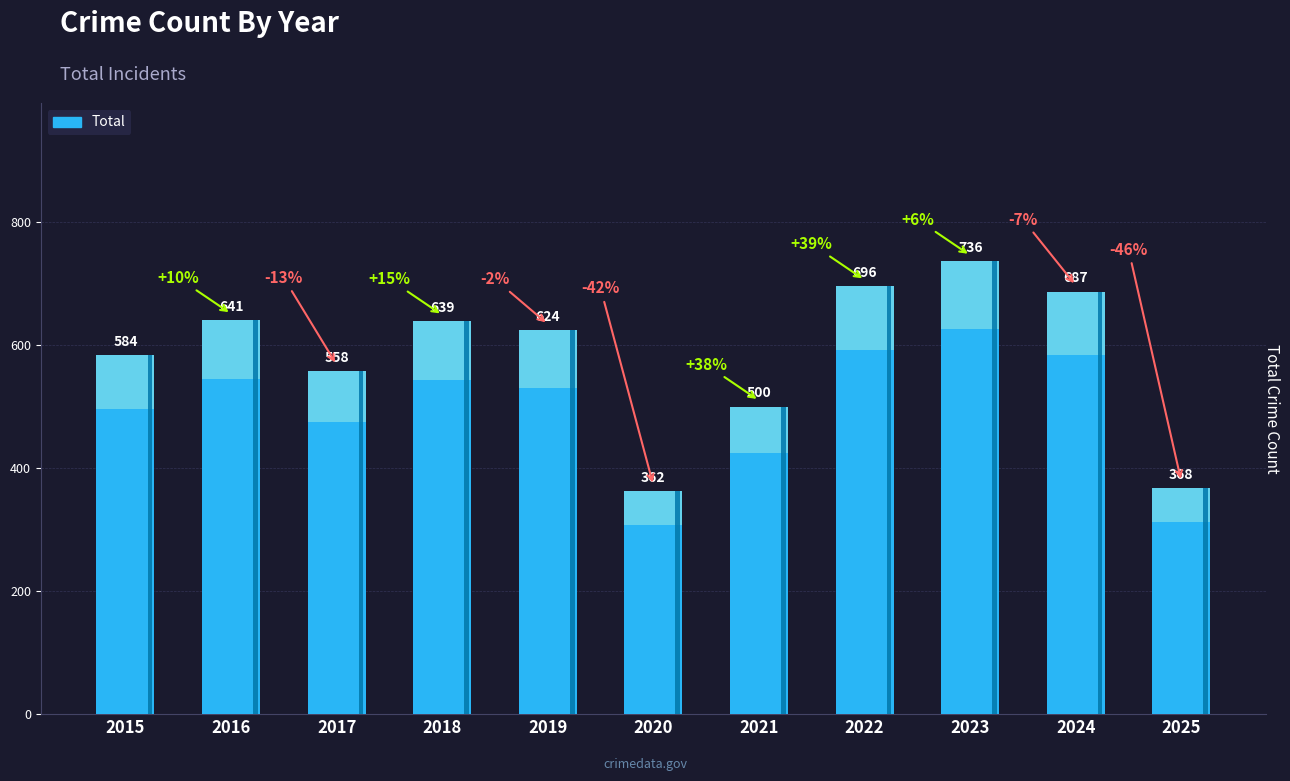

How many distinct data groups are displayed?

1